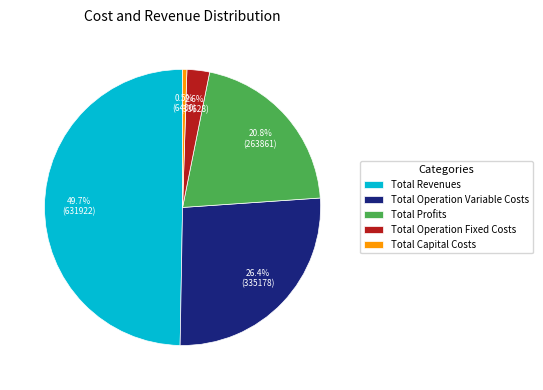

What portion of the pie excludes Total Operation Variable Costs?

73.6%